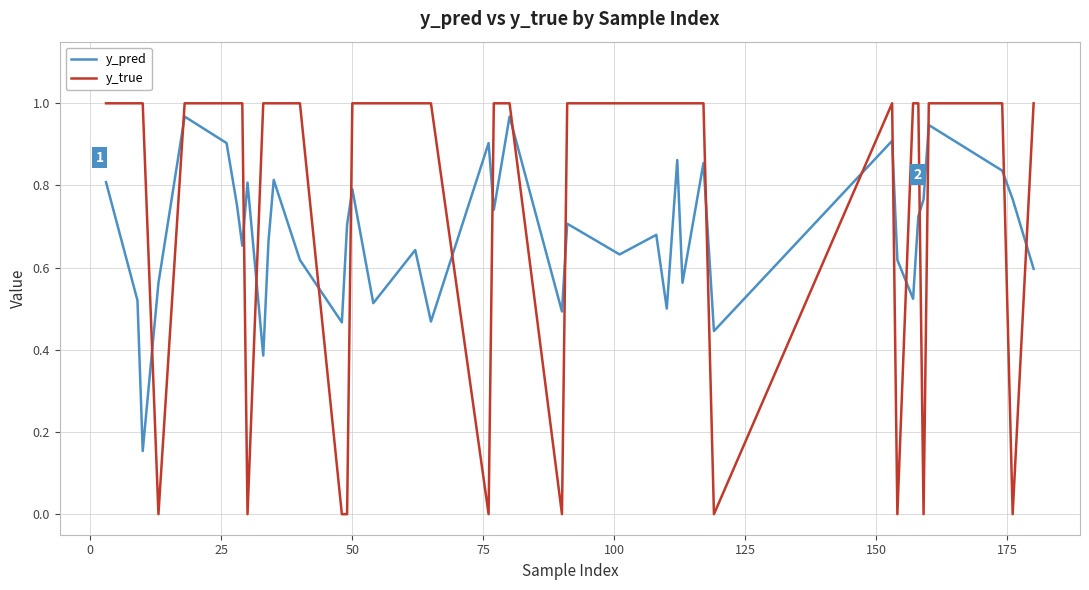

Which series has the largest range (max minus min)?

y_true